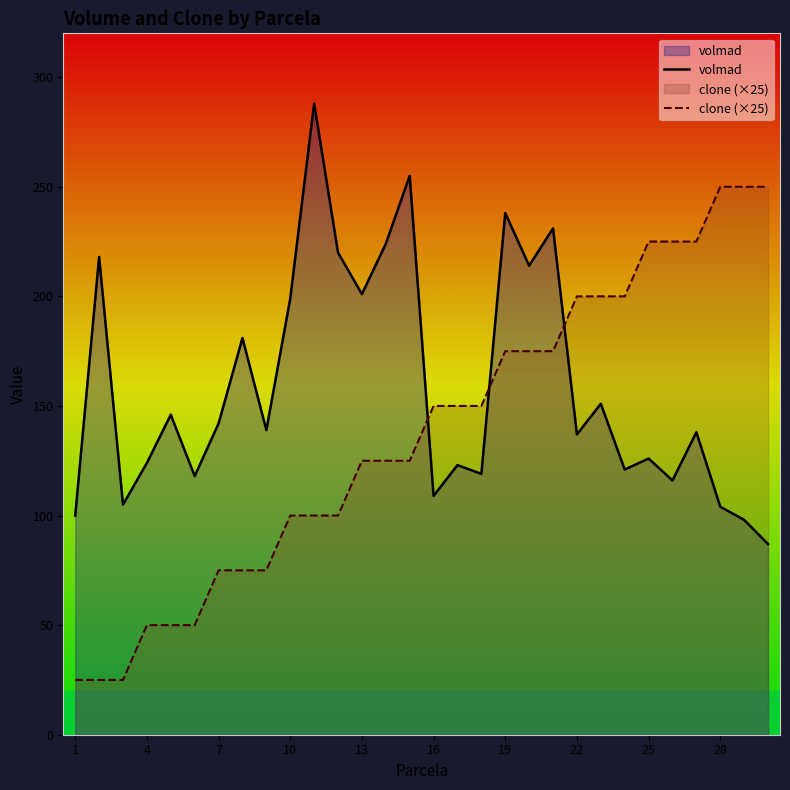

What is the minimum value for clone (×25)?

25